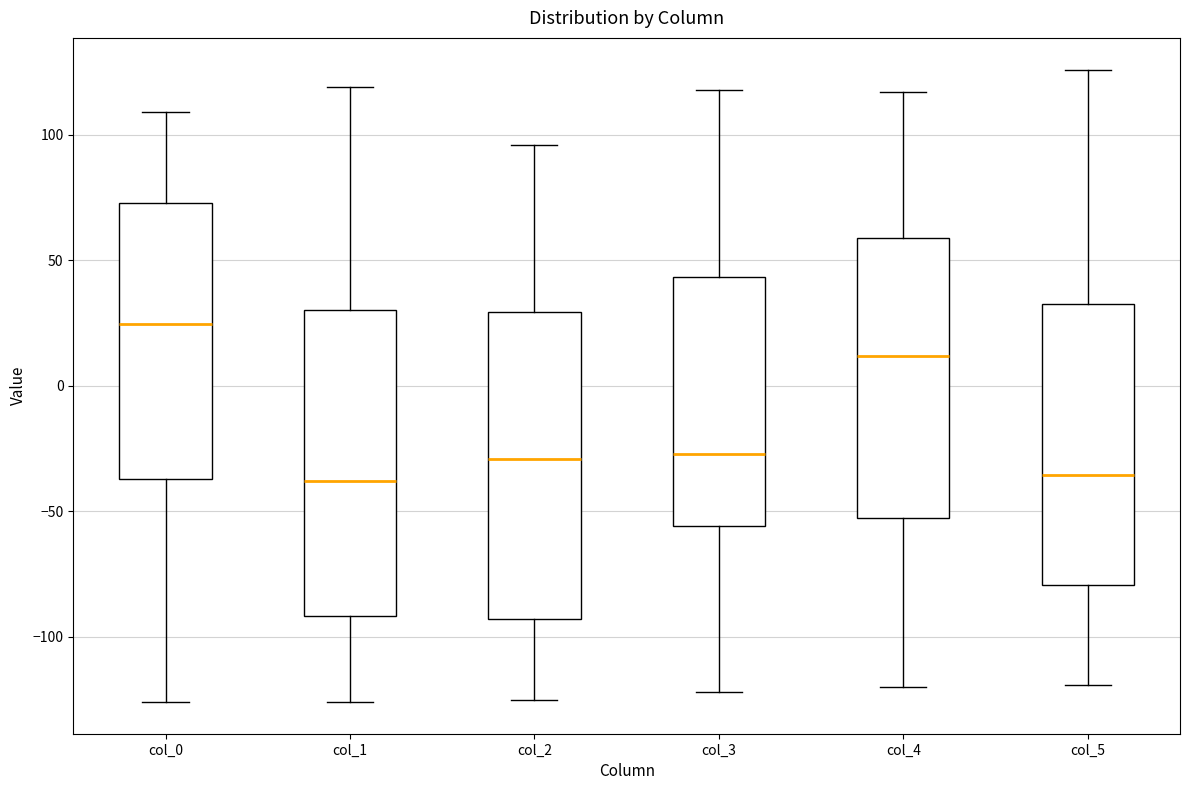

Where does the lower whisker of the box for col_1 end on the y-axis? The values are not printed on the chart, so give them approximately, as read against the axis.

-125